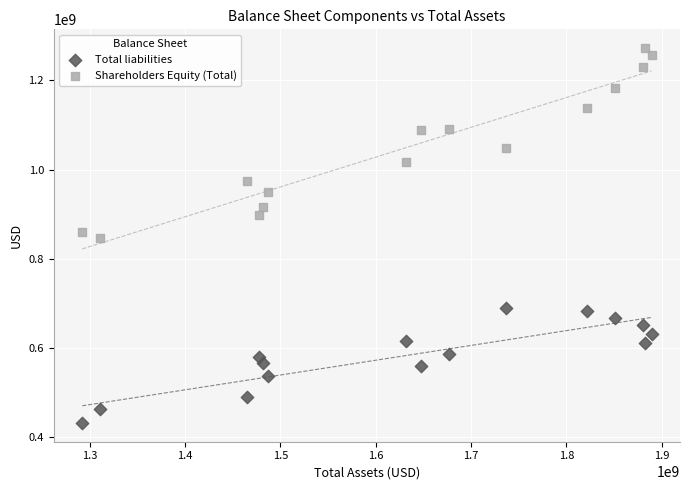

In the Shareholders Equity (Total) series, what Y value is closest to 1059686000?

1047723000